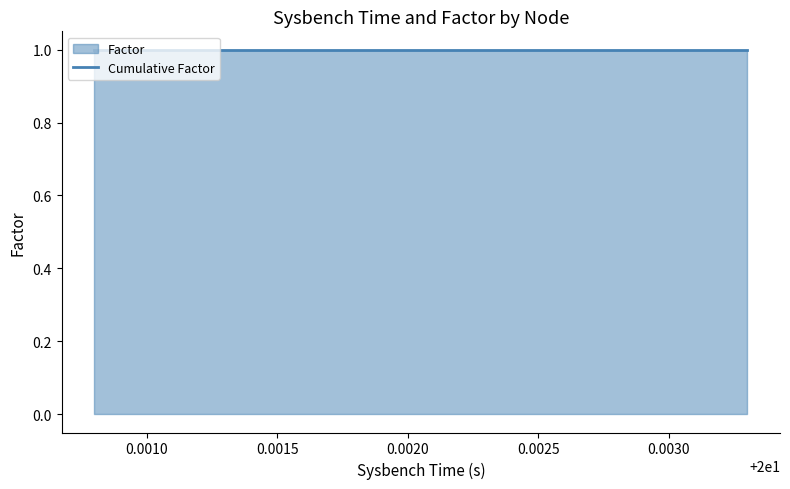

The value at 0.0015 is 1.0. True or false?

True